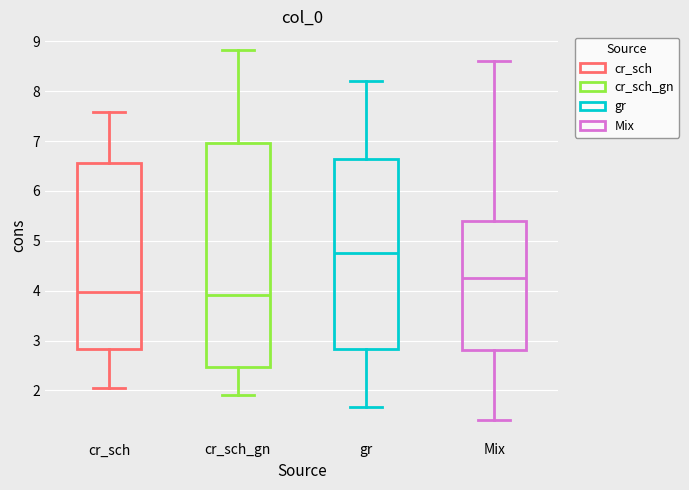

Reading left to right, read every box against the y-axis: the position of its median line, the range the box covers, and the ends of its whiskers. The values are not printed on the chart, so give them approximately, as read against the axis.

cr_sch: median 4.0, box 2.8 to 6.6, whiskers 2.0 to 7.6
cr_sch_gn: median 3.9, box 2.5 to 7.0, whiskers 1.9 to 8.8
gr: median 4.7, box 2.8 to 6.6, whiskers 1.7 to 8.2
Mix: median 4.3, box 2.8 to 5.4, whiskers 1.4 to 8.6